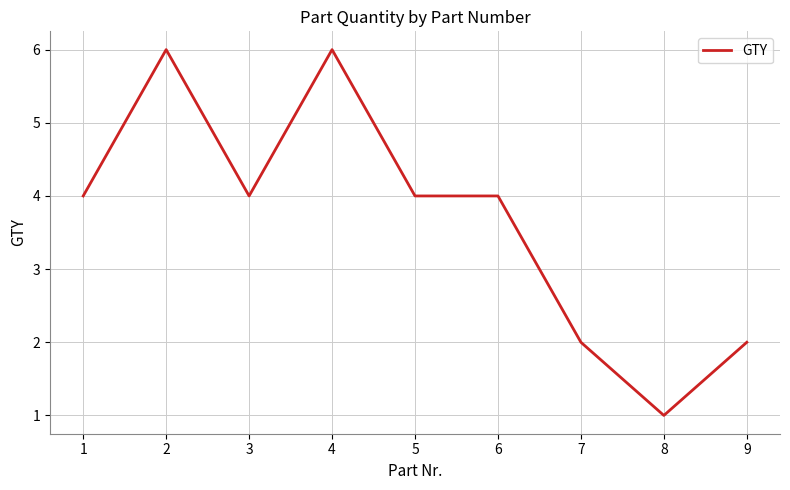

What is the ratio of the value at 3 to the value at 7?

2.0